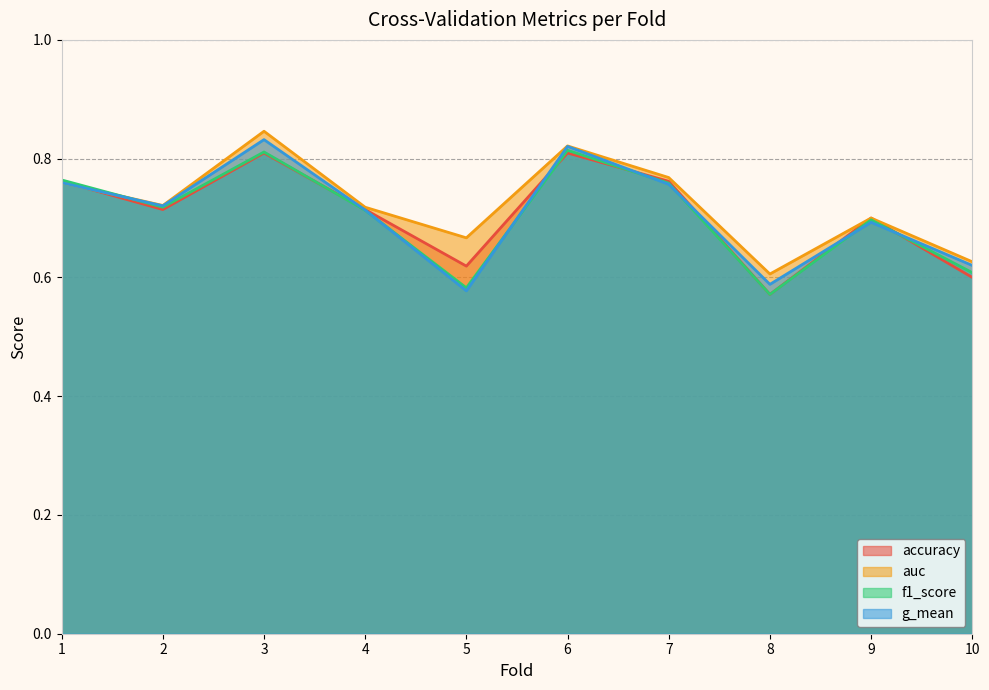

What is the maximum value shown in the chart?

0.8